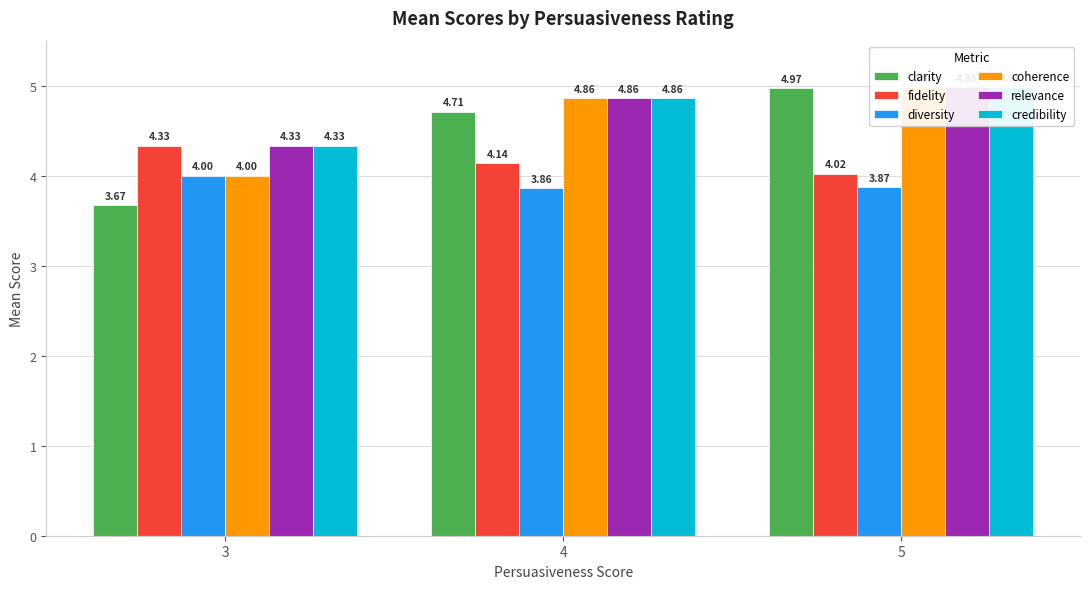

Which series has the widest spread of values?

clarity